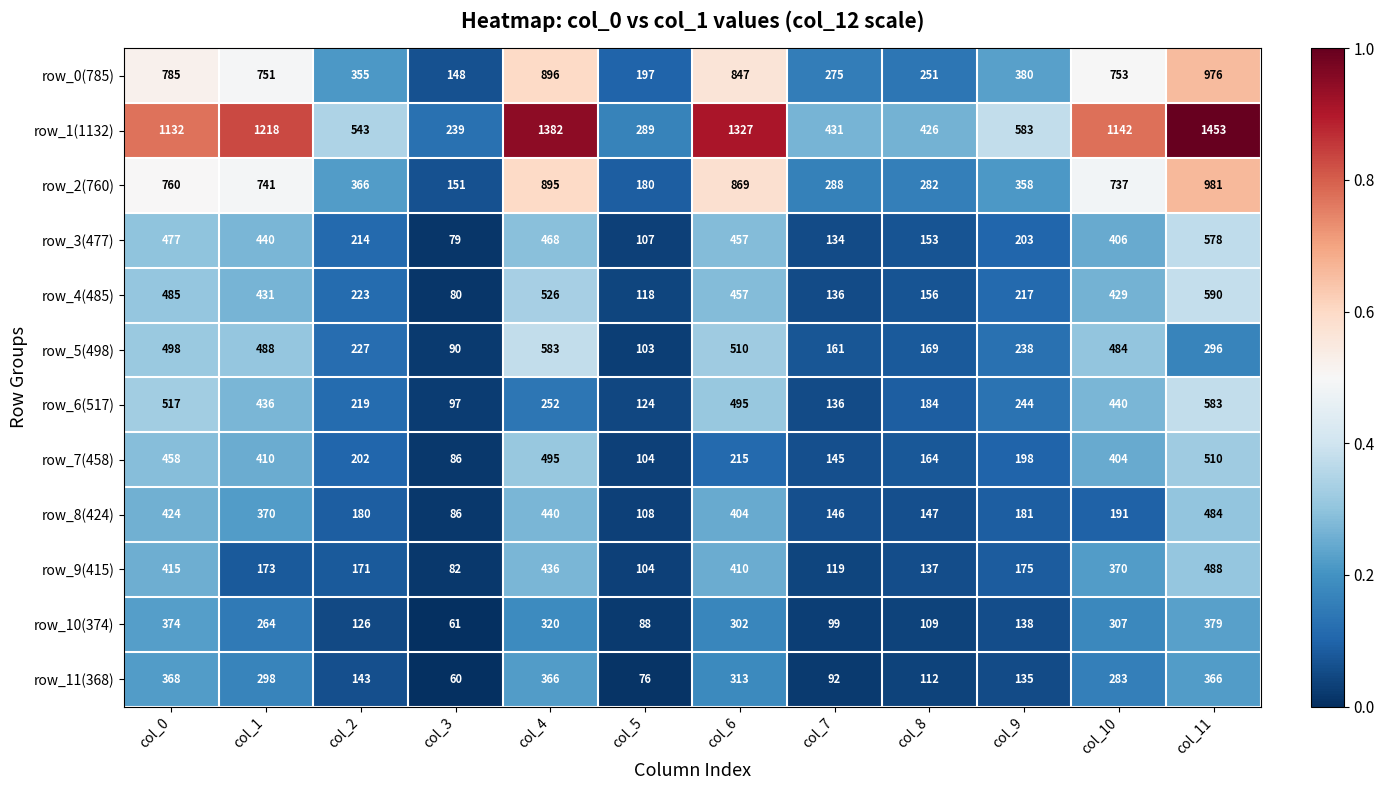

What is the sum of the row_6(517) values at col_6 and col_2?

714